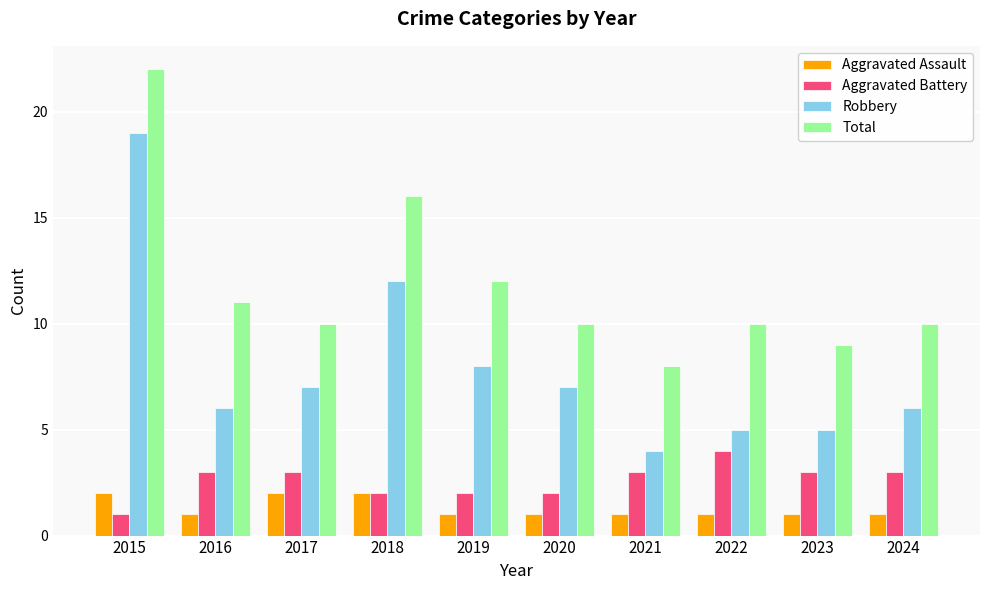

Is the value of Robbery at 2024 greater than the value of Aggravated Assault at 2019?

Yes